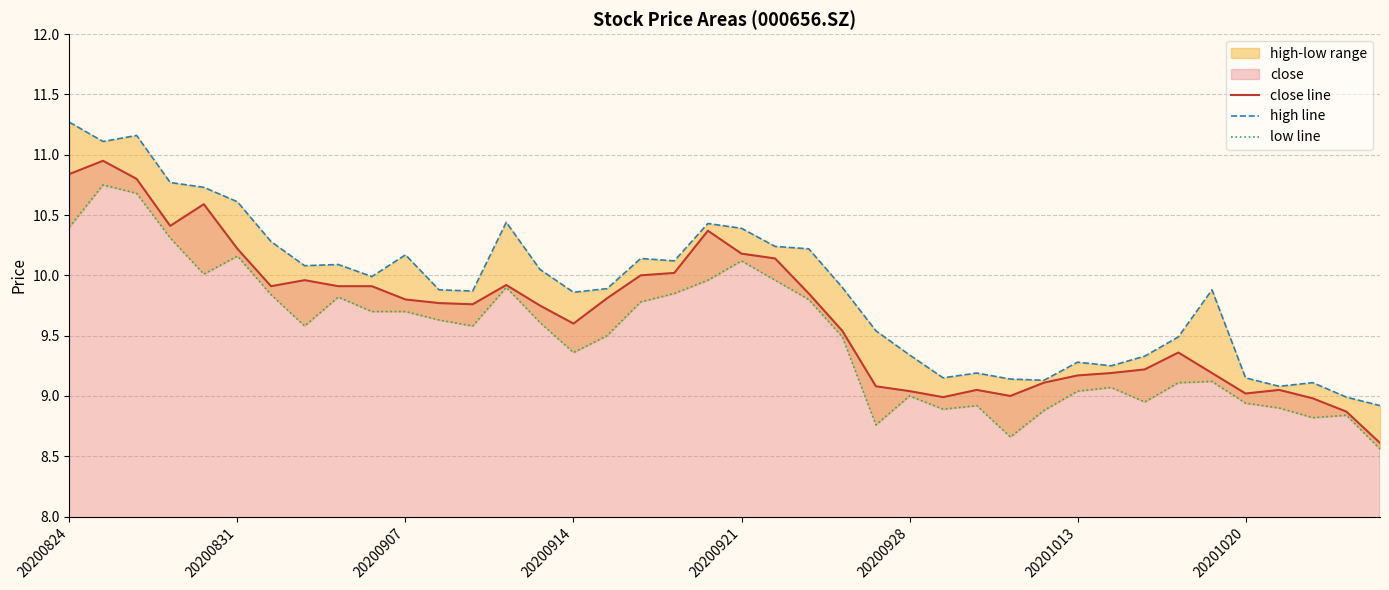

How many values in the high line series are below 9?

2